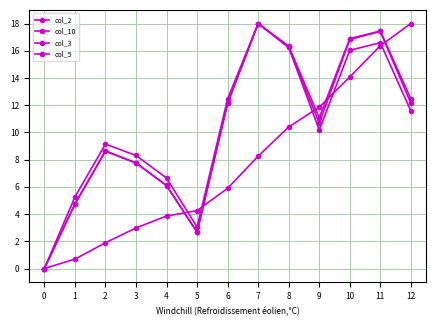

What is the sum of all col_3 values?

137.1